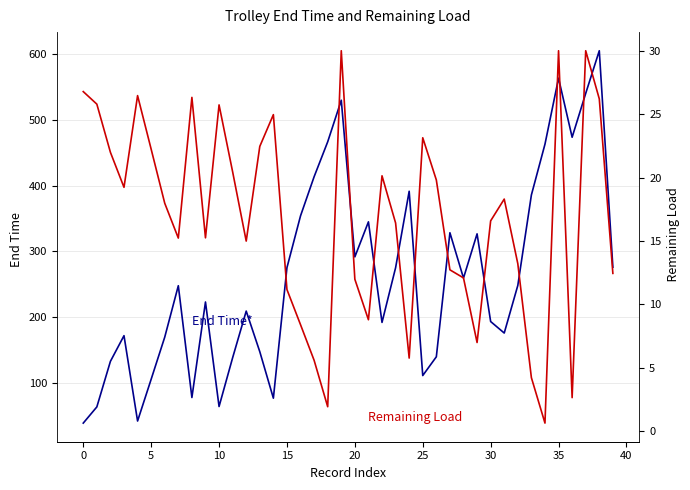

What are all the series names shown in the legend?

End Time*, Remaining Load